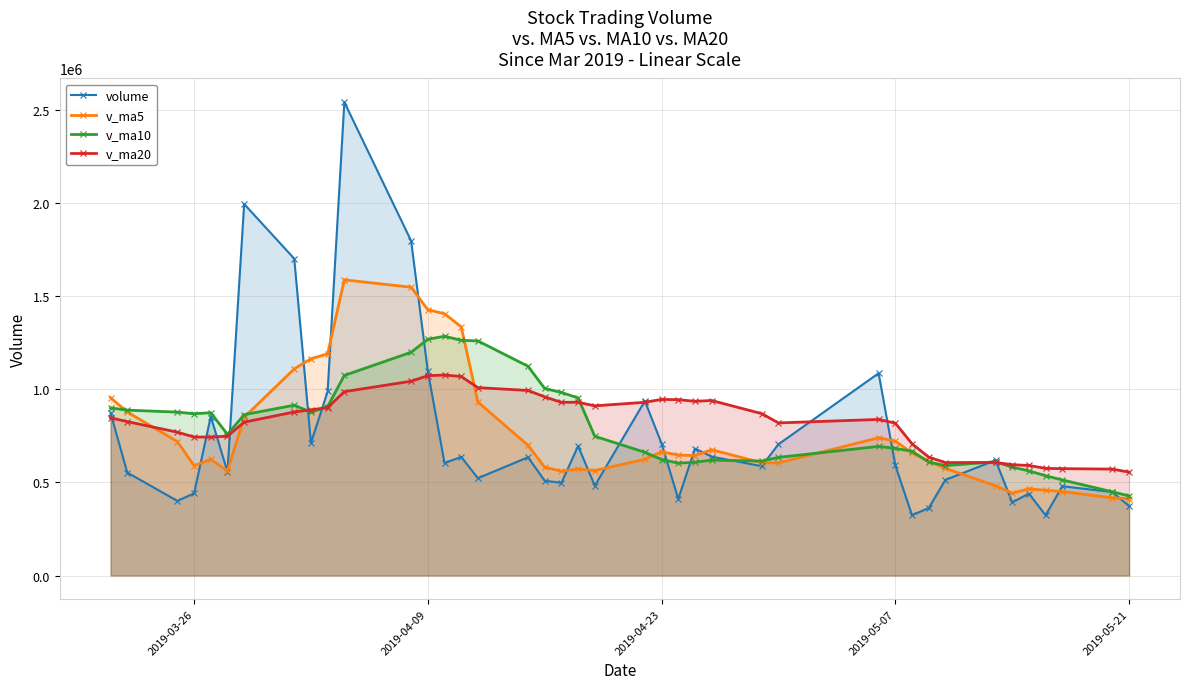

The value of volume at 2019-03-26 is 107707.9. True or false?

False